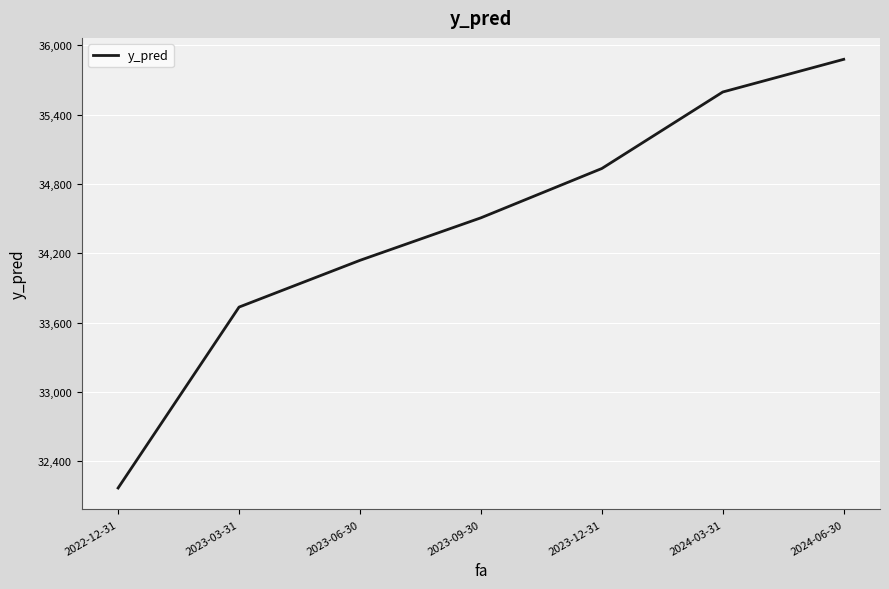

How many values are below 34506?

3